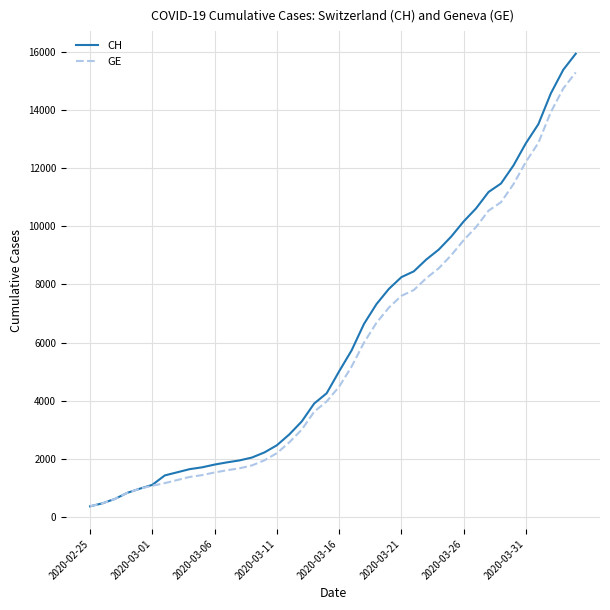

What is the difference between the maximum and minimum values in the GE series?

14909